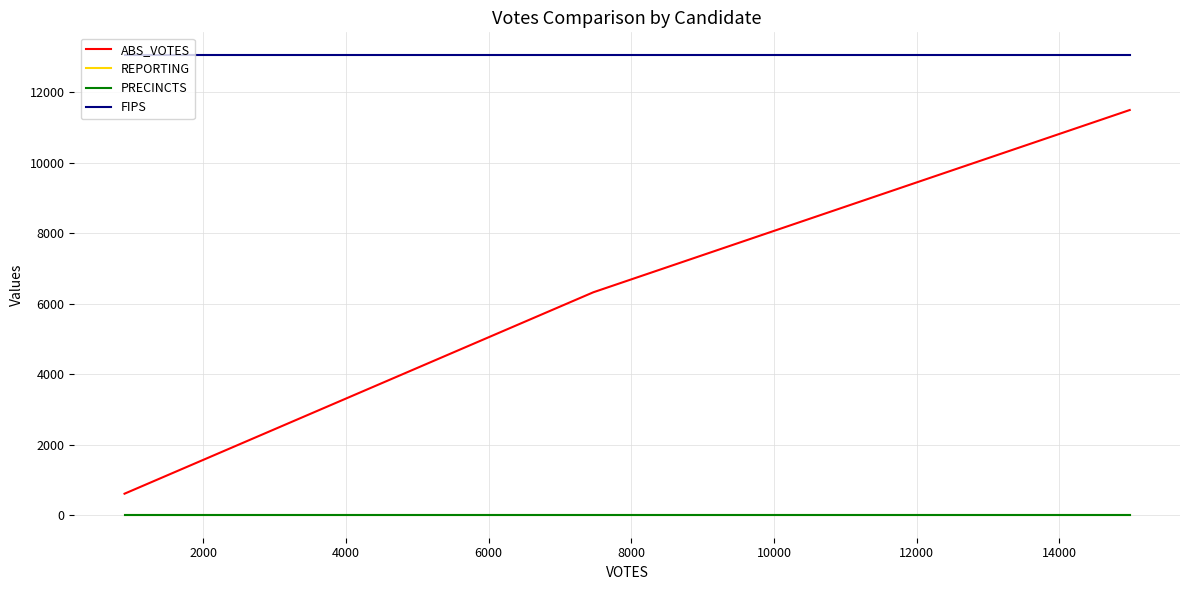

Does the chart display data point markers on the line(s)?

No